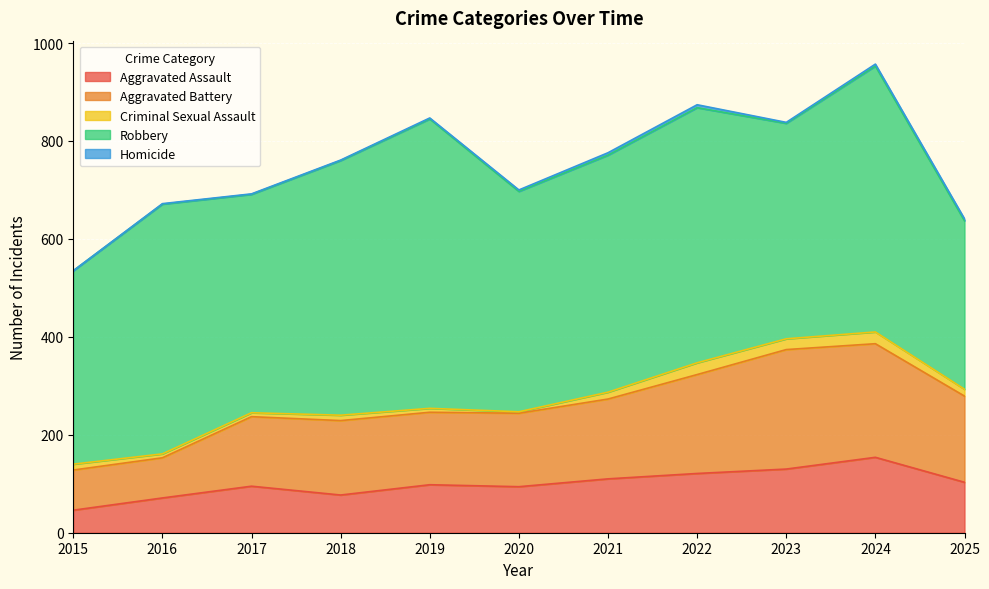

List the labels in order of Robbery value, smallest first.

2025, 2015, 2023, 2017, 2020, 2021, 2016, 2018, 2022, 2024, 2019